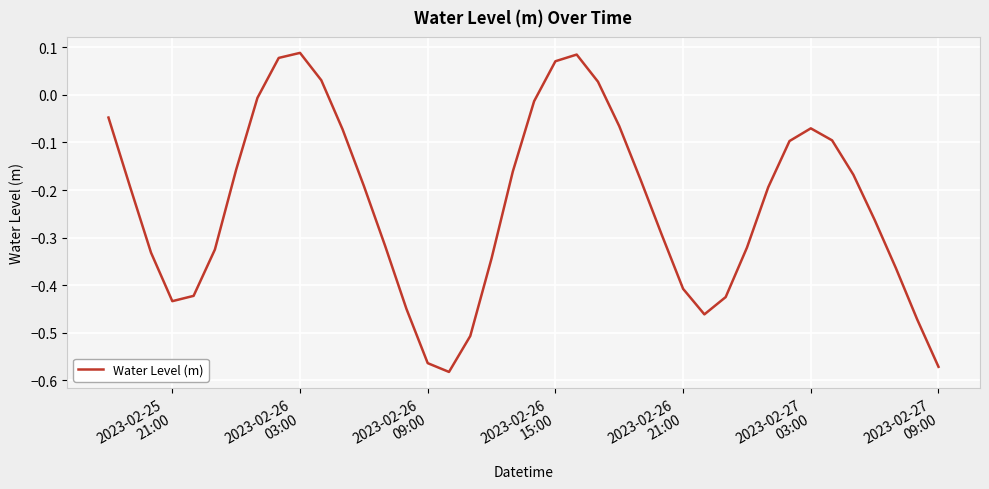

How many interior local peaks (higher than both neighbors) does the data have?

3